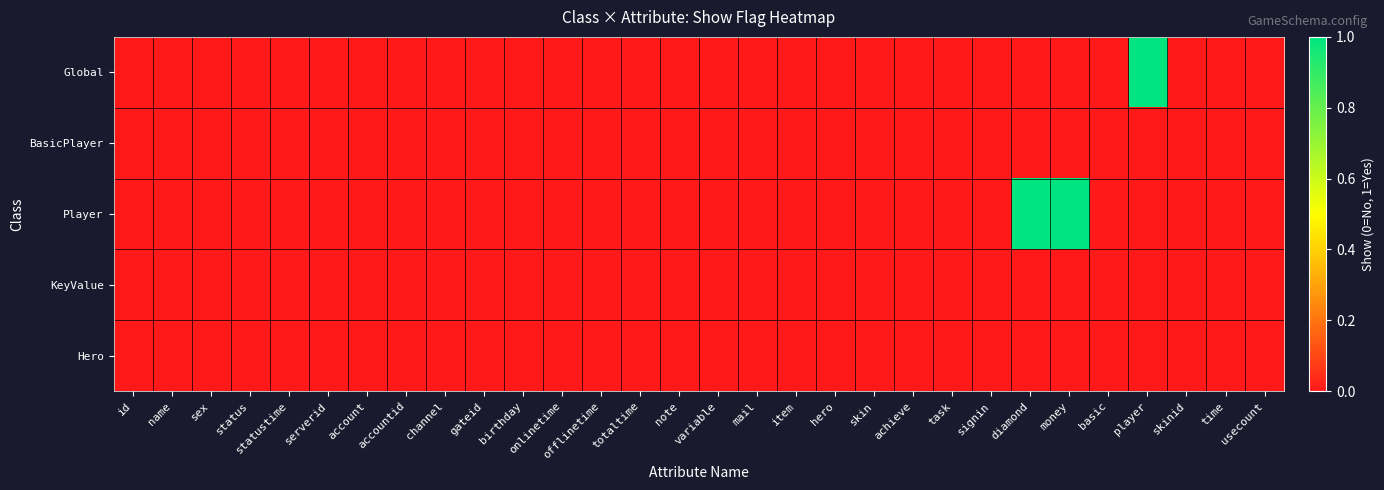

Which has a higher value, diamond or totaltime?

diamond